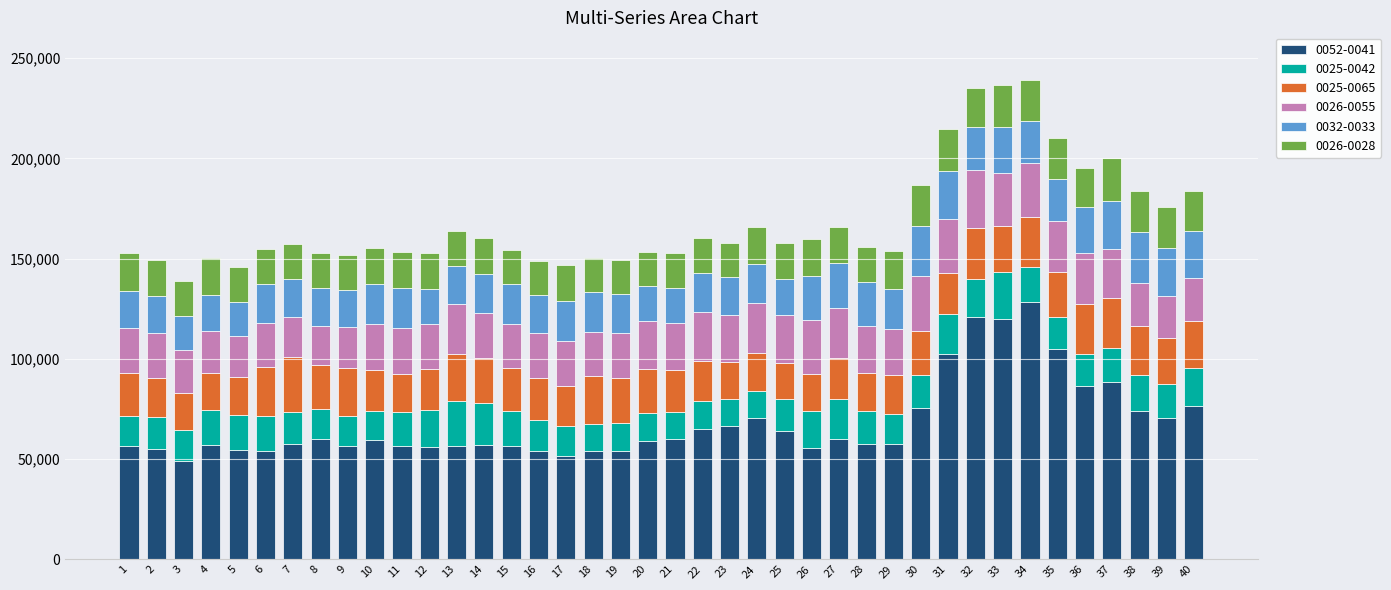

What is the difference between the second highest and second lowest values in the 0052-0041 series?

69224.1